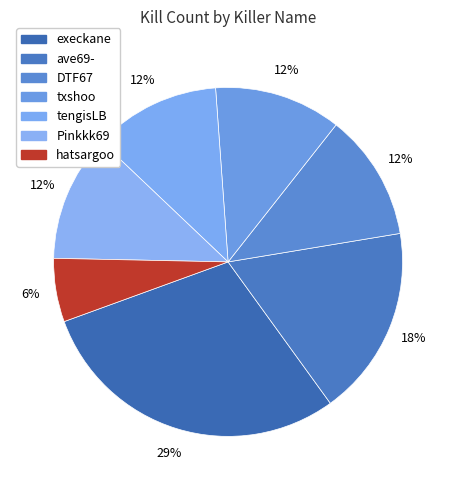

Count the number of slices in the pie.

7